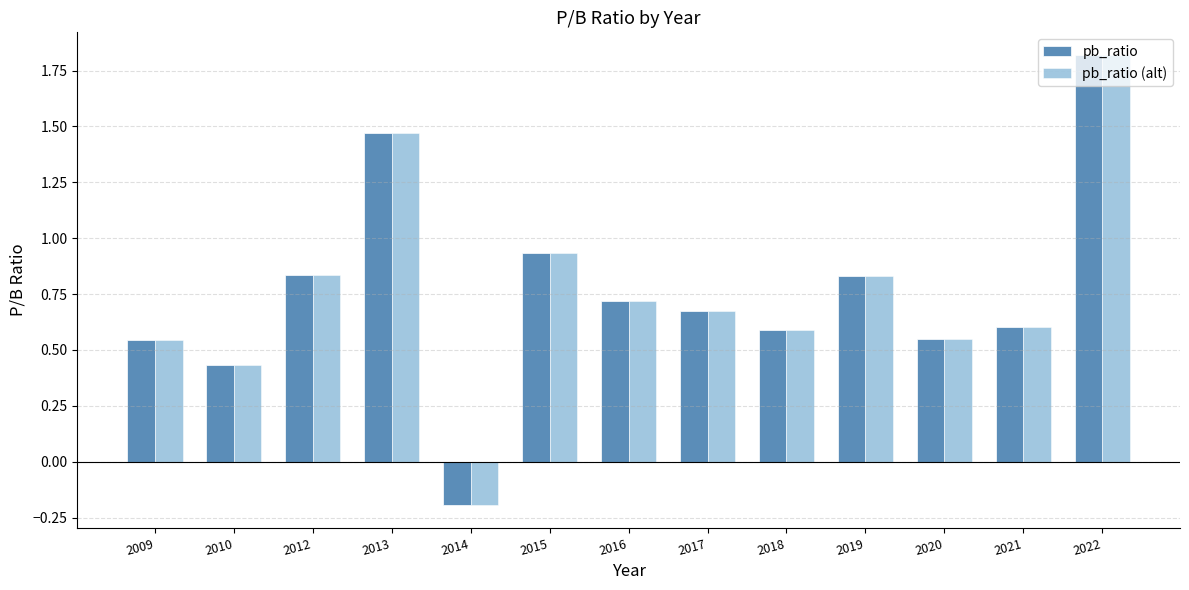

What is the lowest value of the pb_ratio (alt) series?

-0.2